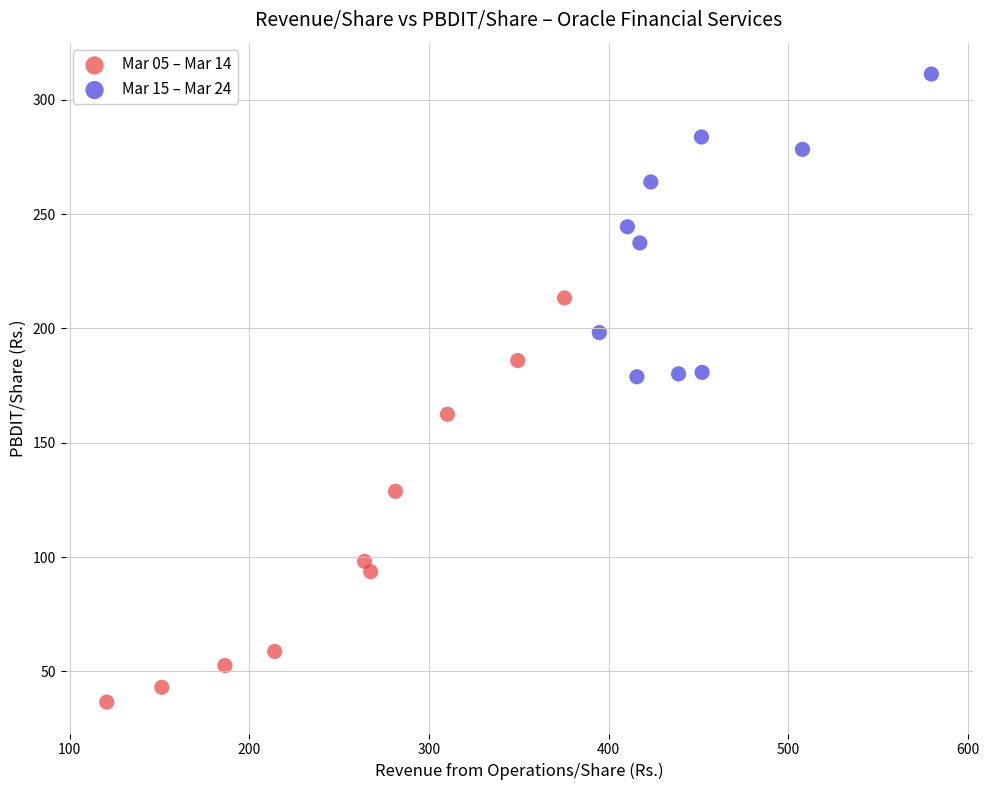

Which series contains the highest Y value?

Mar 15 – Mar 24